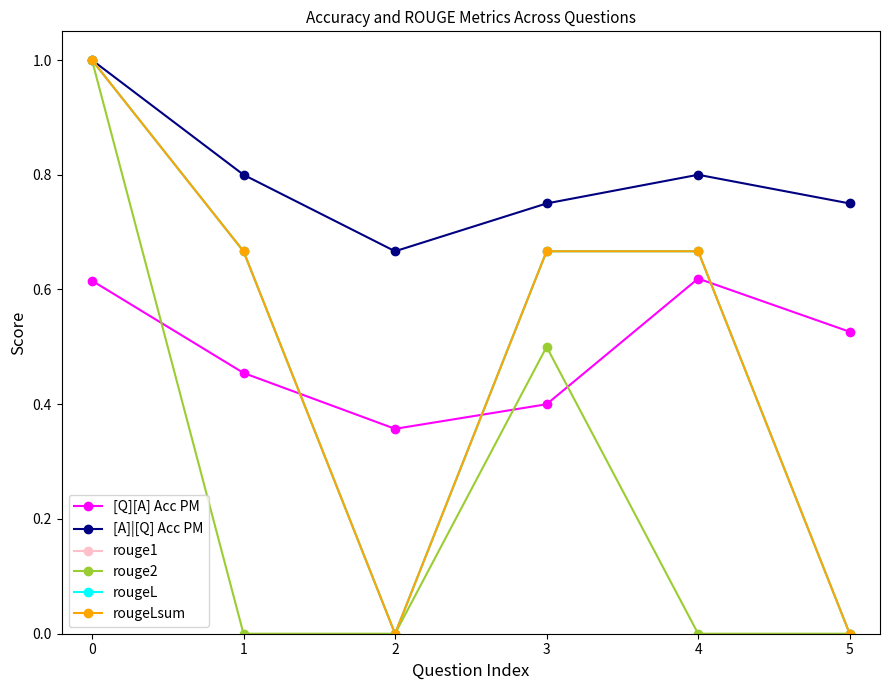

Does the chart have visible grid lines?

No